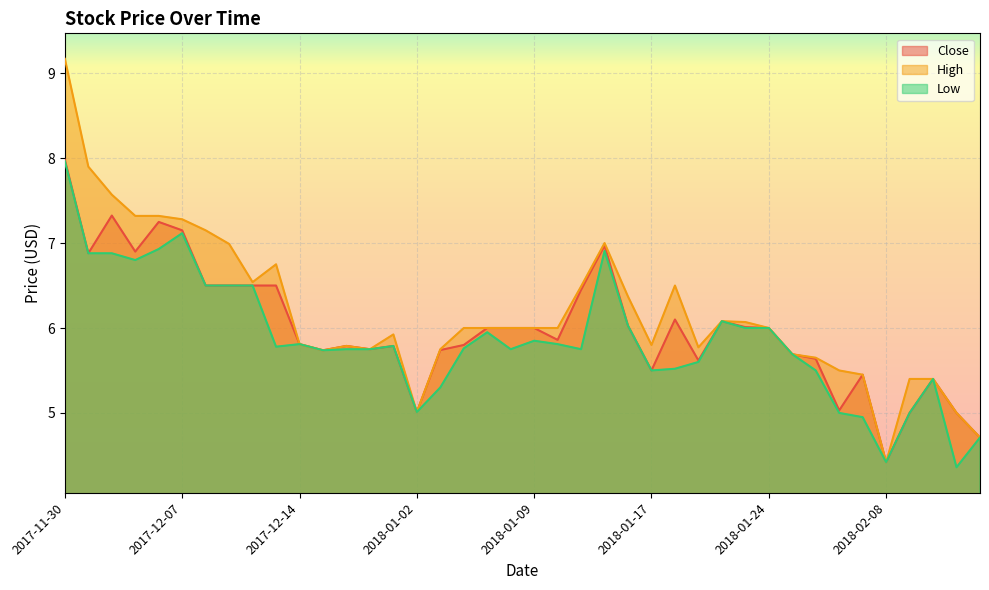

What is the difference between the maximum and minimum values in the High series?

4.8